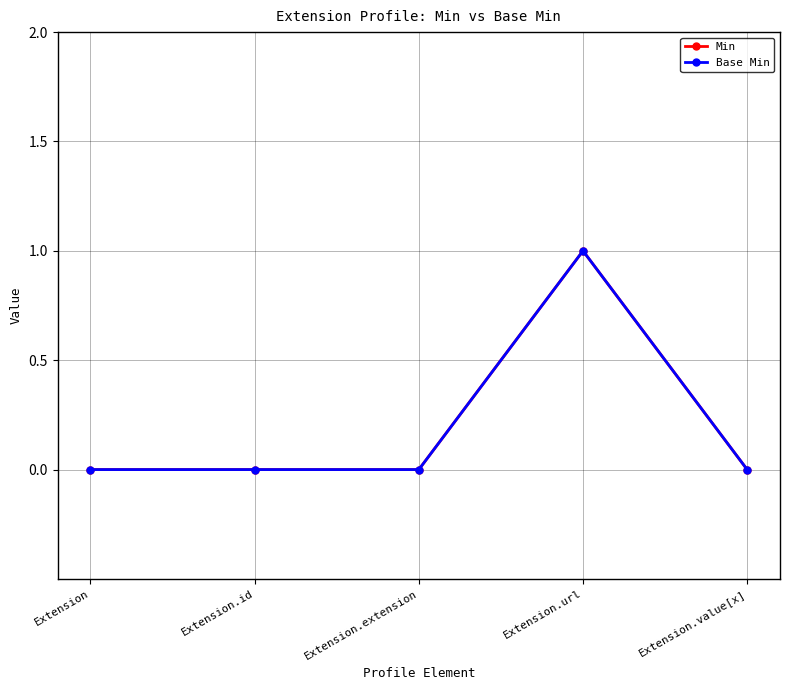

Which category has the highest value in the Min series?

Extension.url